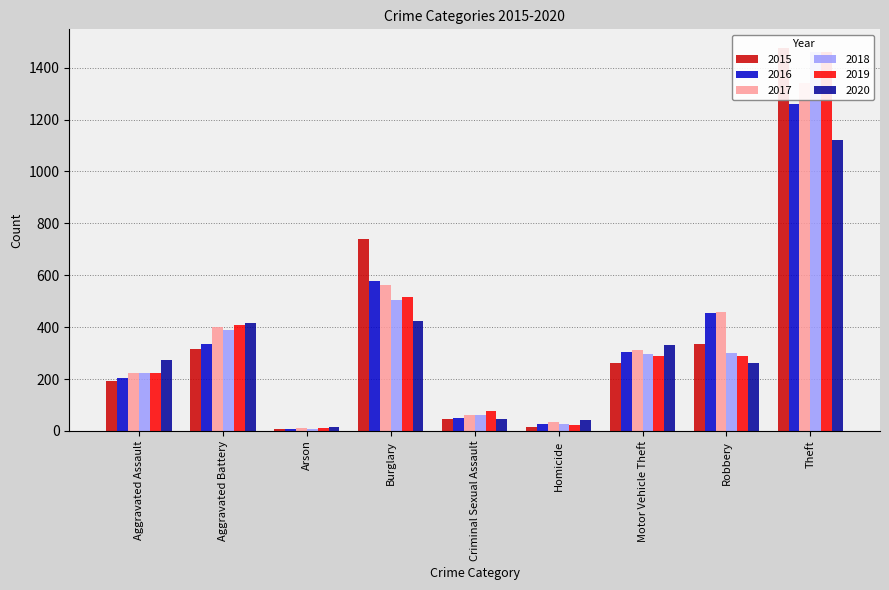

List the labels in order of 2017 value, smallest first.

Arson, Homicide, Criminal Sexual Assault, Aggravated Assault, Motor Vehicle Theft, Aggravated Battery, Robbery, Burglary, Theft